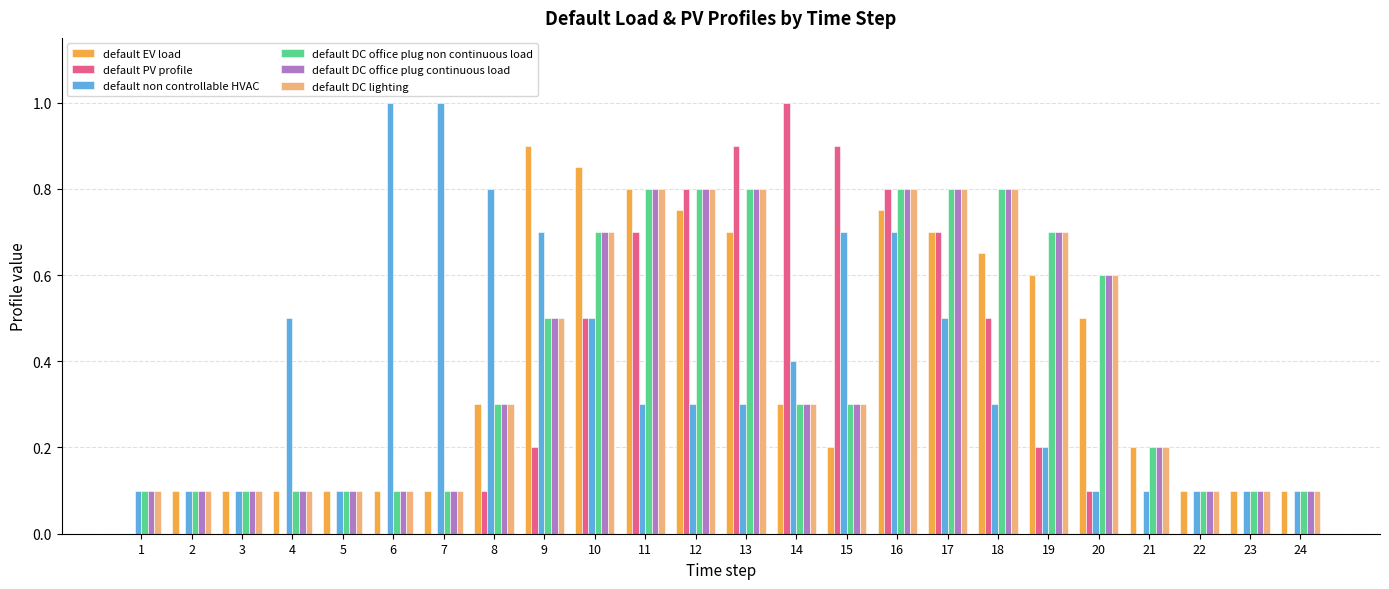

Is it true that default PV profile equals 0.2 at 14?

False